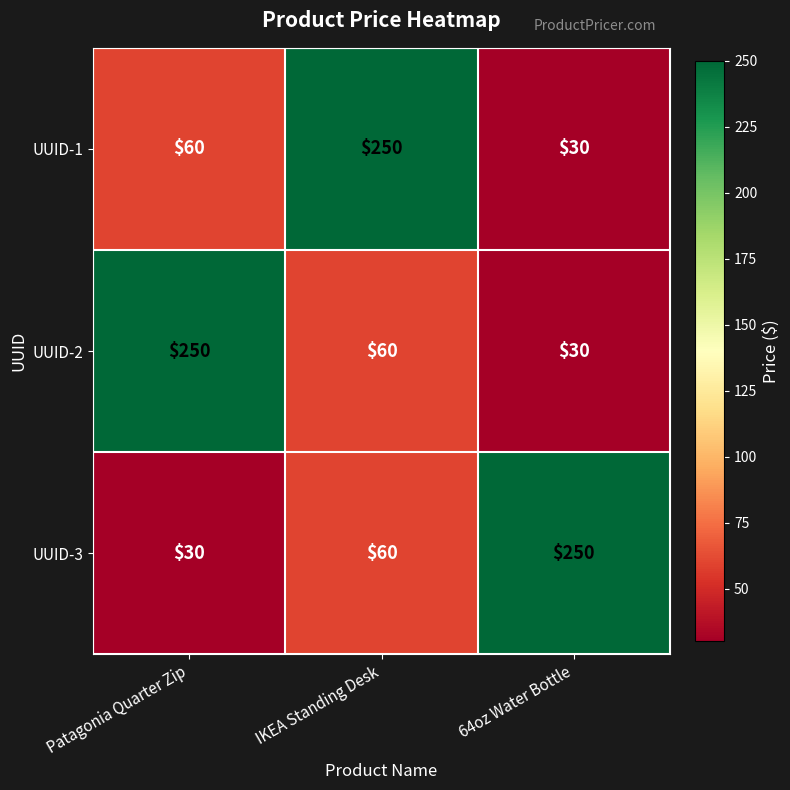

Count the number of data series in this chart.

3